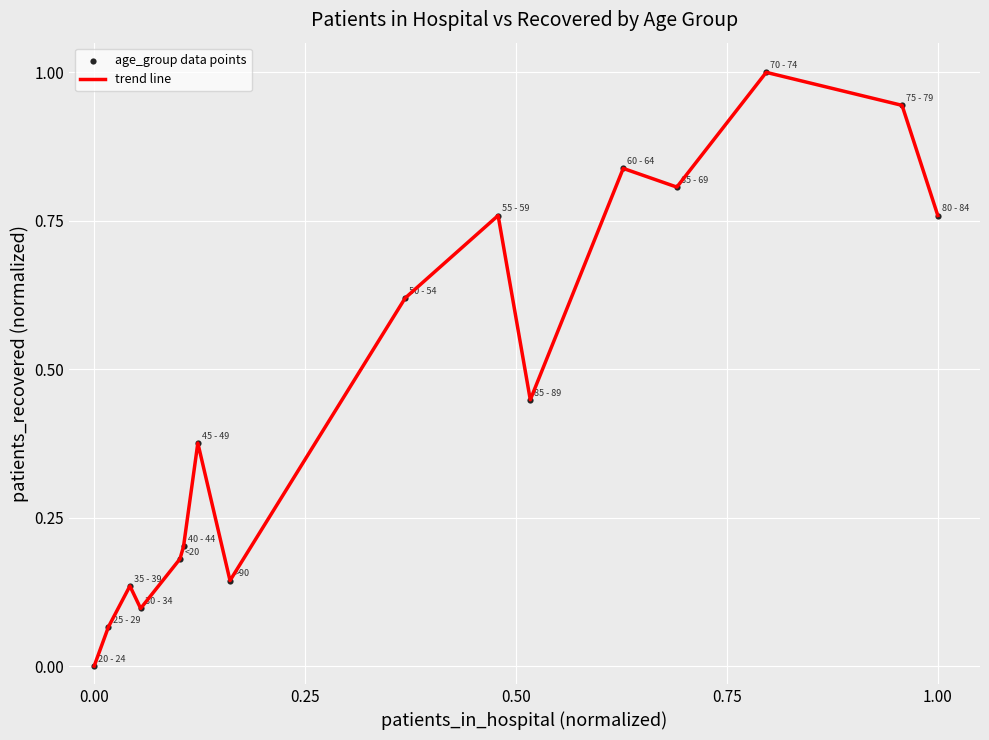

What is the difference between the maximum and minimum values?

1.0